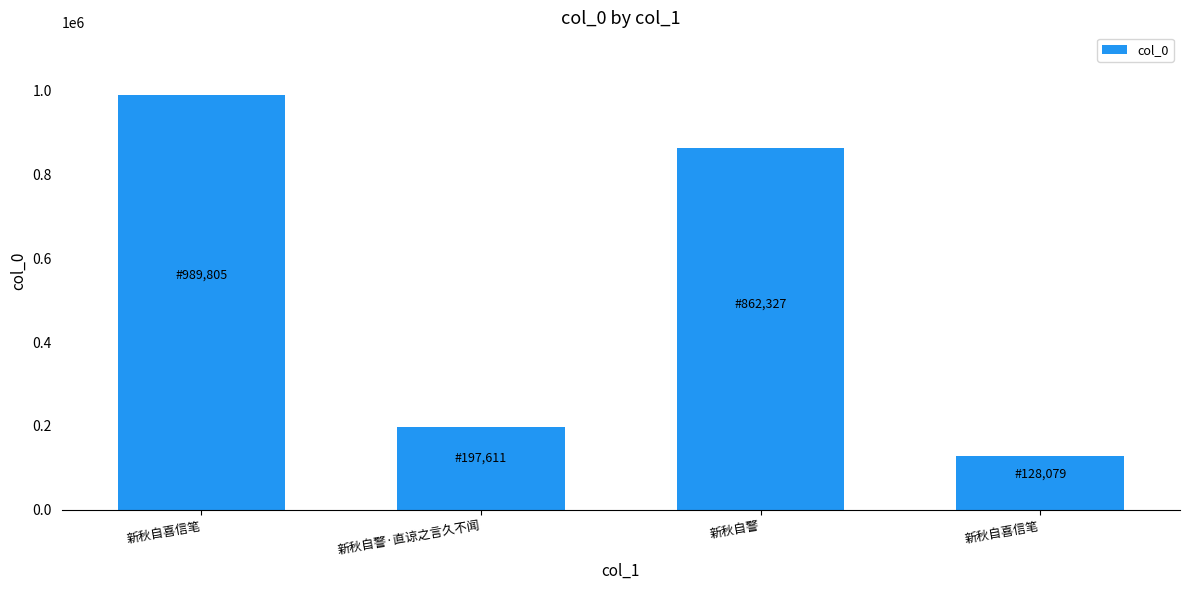

The value at 新秋自喜信笔 is 472354. True or false?

False